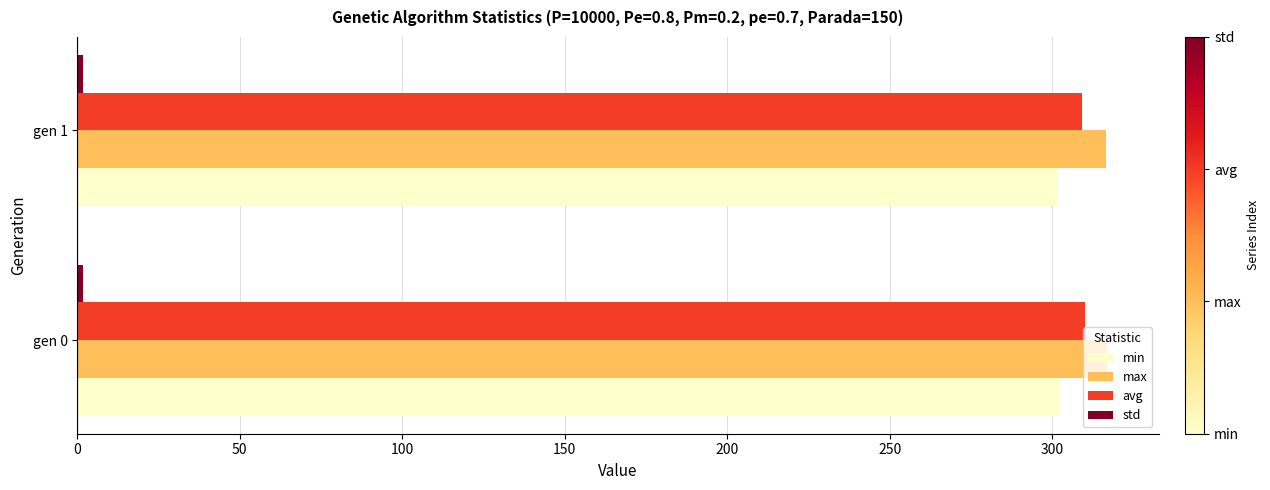

What is the average value of the avg series?

309.7